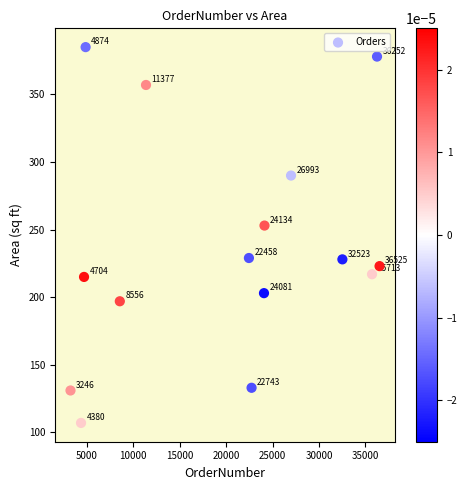

What Y value in the scatter plot is closest to 246?

253